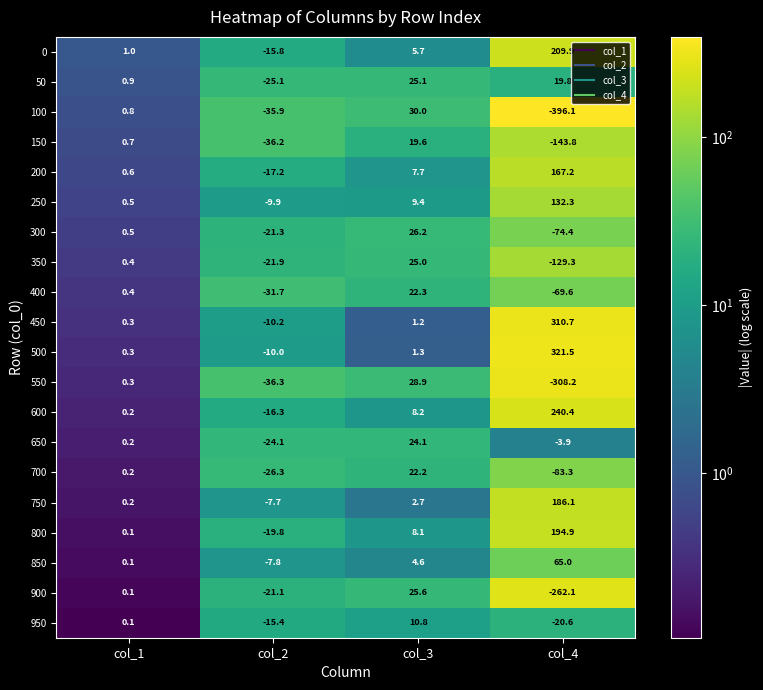

Rank the series by their maximum value, from highest to lowest.

500, 450, 600, 0, 800, 750, 200, 250, 850, 100, 550, 300, 900, 50, 350, 650, 400, 700, 150, 950